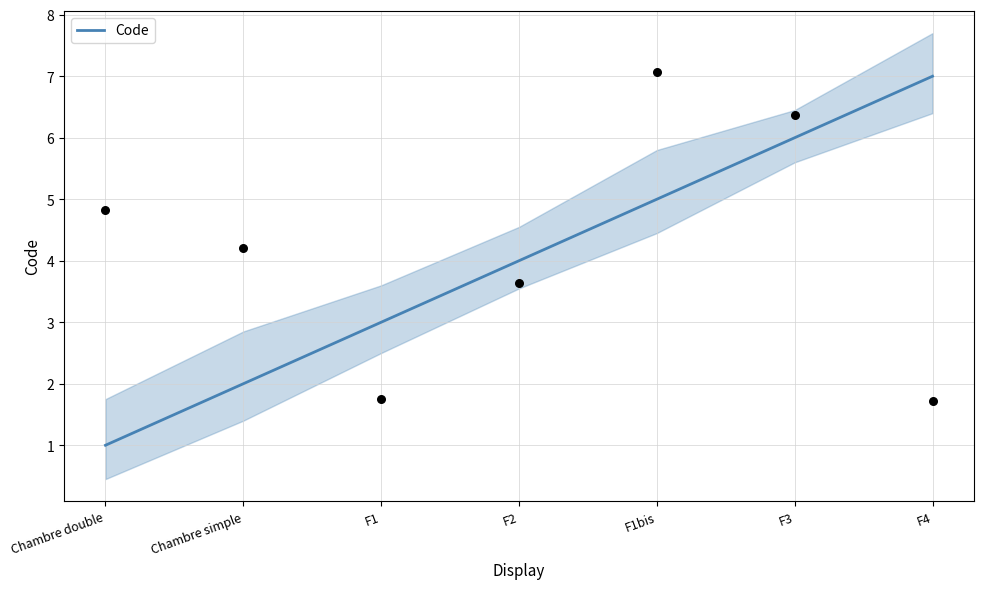

What is the ratio of the value at F1 to the value at Chambre simple?

1.5